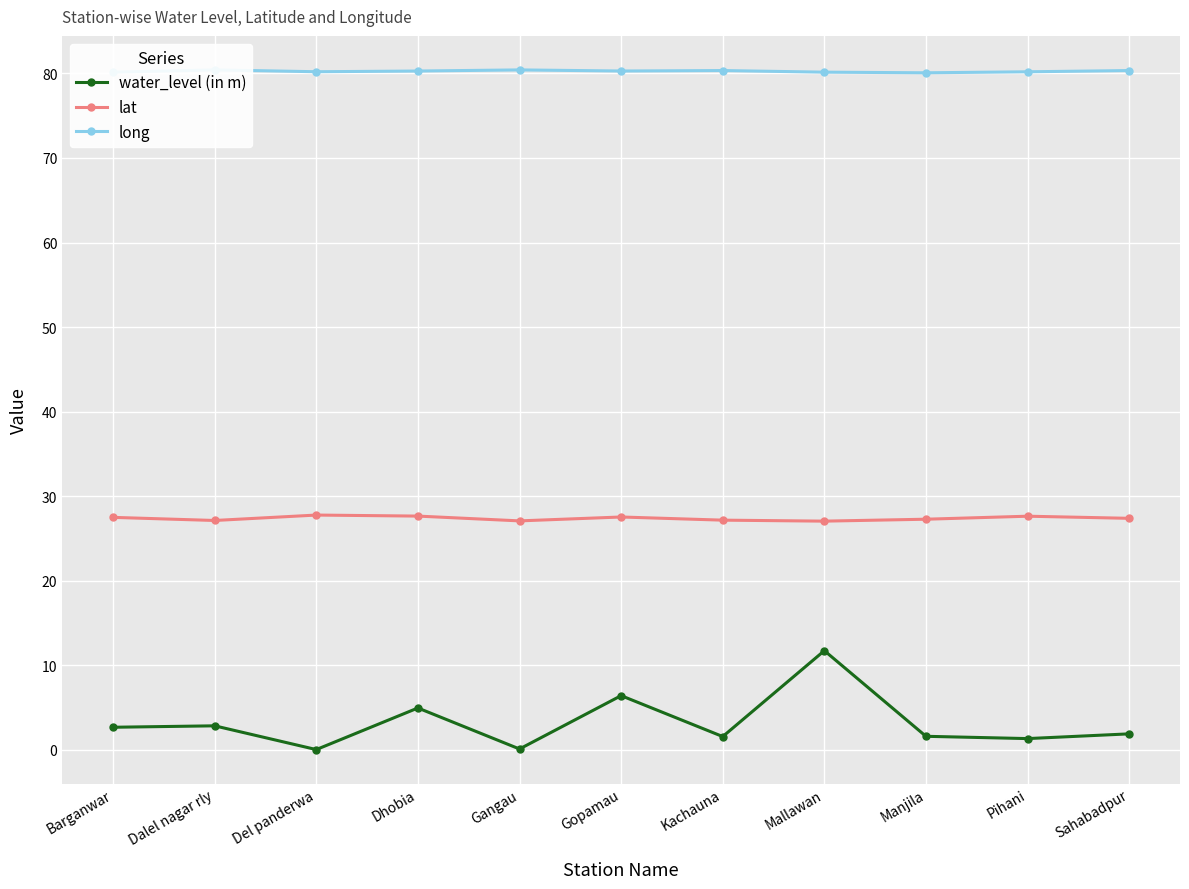

How many interior local peaks does the lat series have?

3